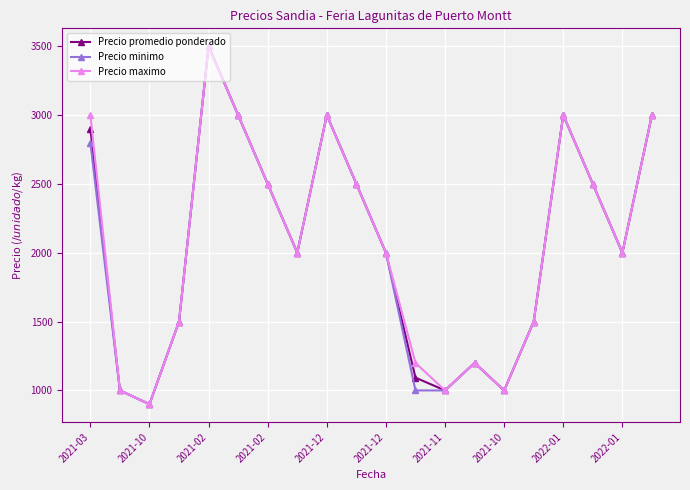

In Precio promedio ponderado, how many points are higher than both neighbors (excluding endpoints)?

4